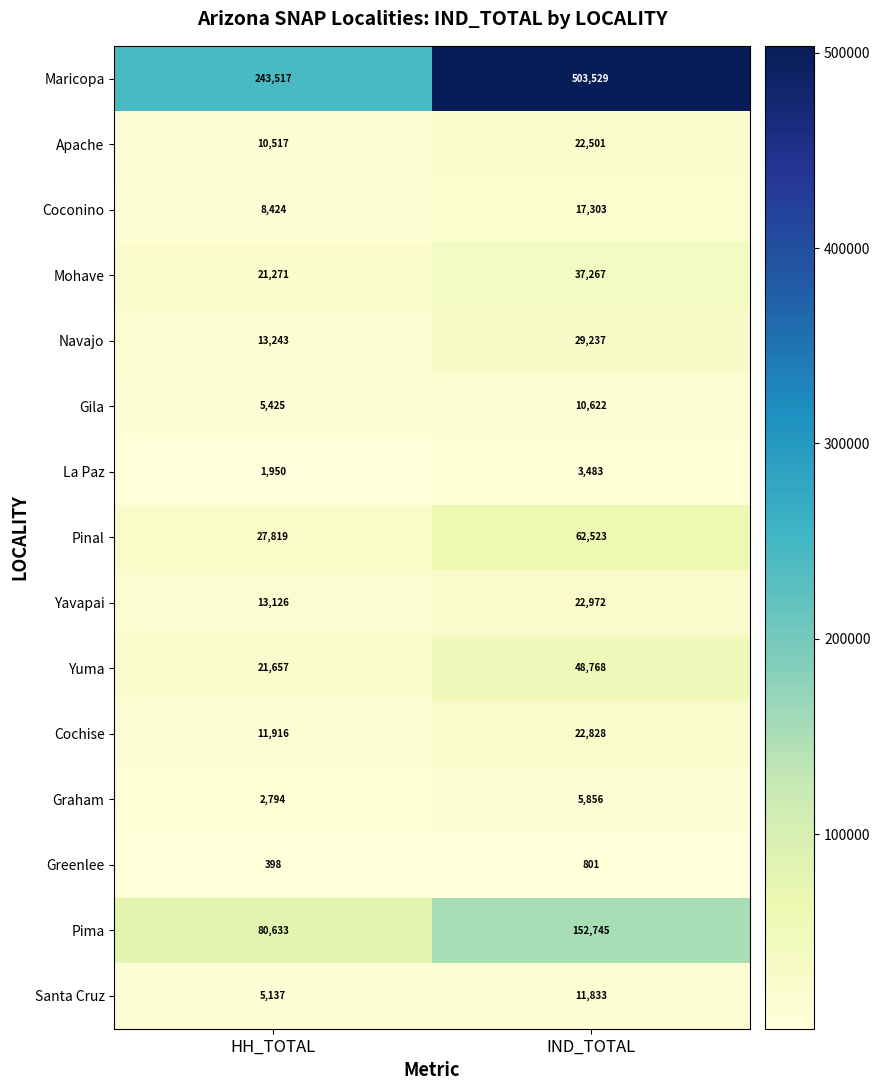

At which category is the sum across all series the highest?

IND_TOTAL